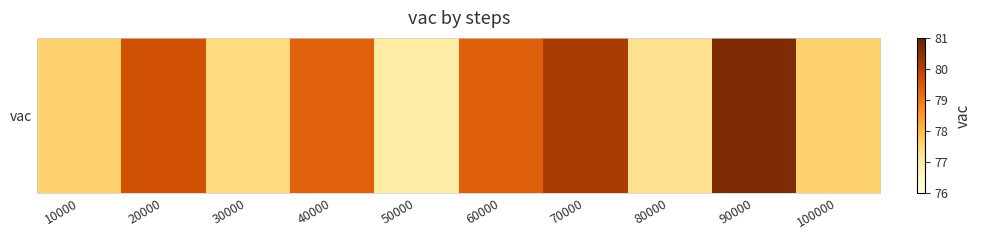

Which label corresponds to the smallest value in the chart?

50000